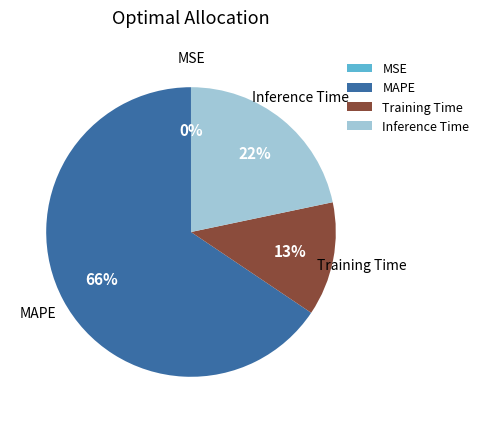

True or false: Training Time accounts for 2% of the total.

False